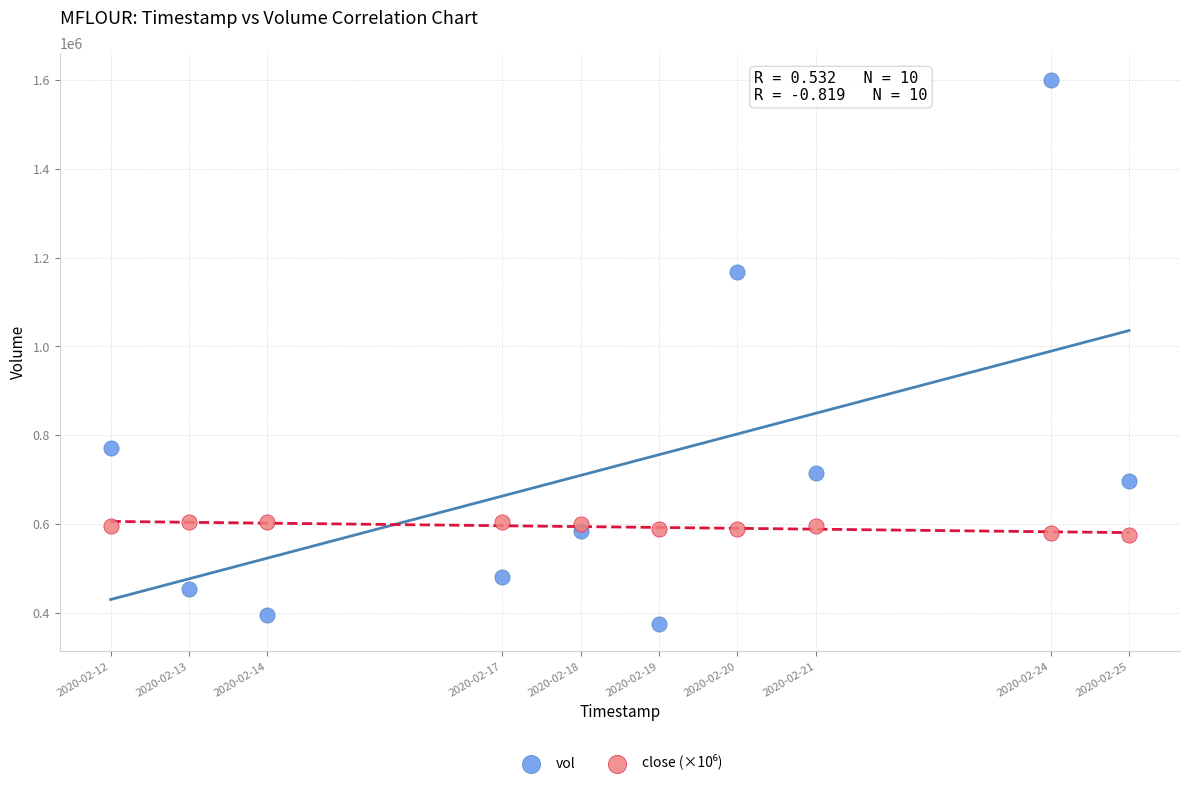

Across all series, what Y value is closest to 987150?

1166400